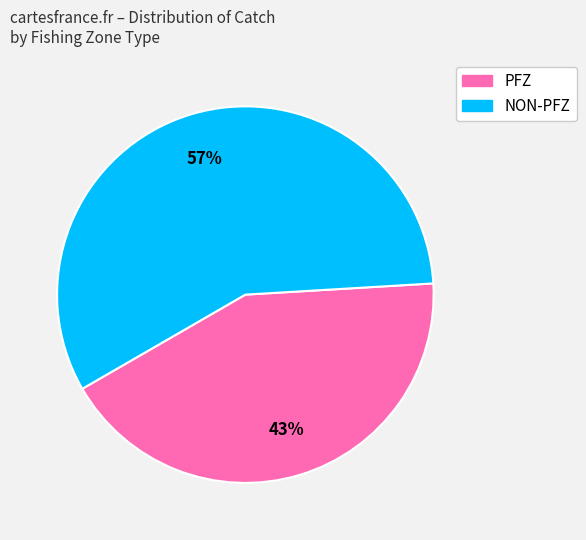

Is there a majority slice in this chart?

Yes